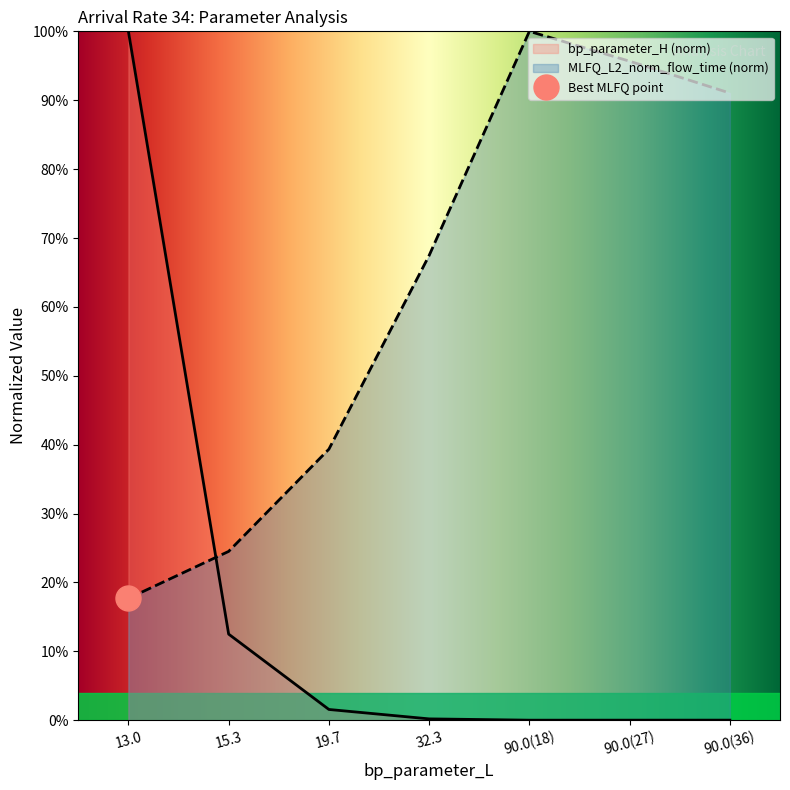

At how many categories does at least one series exceed 0?

7